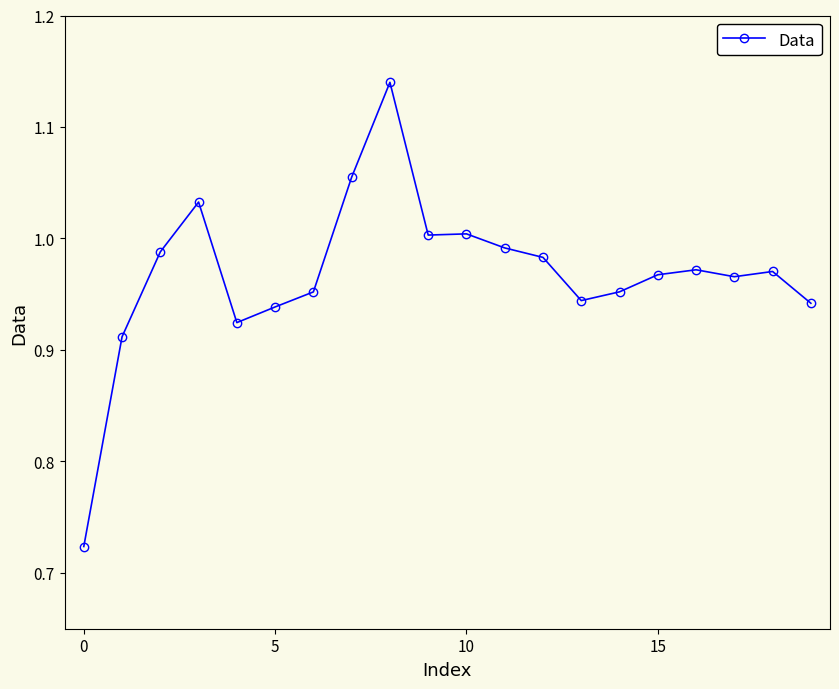

What is the sum of all values?

19.4